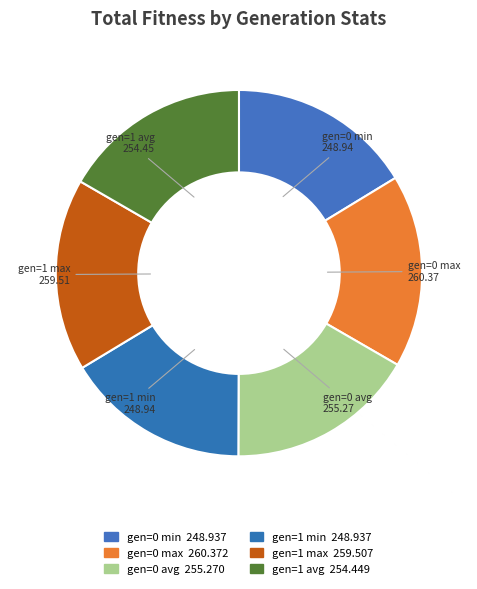

How many slices are in this pie chart?

6